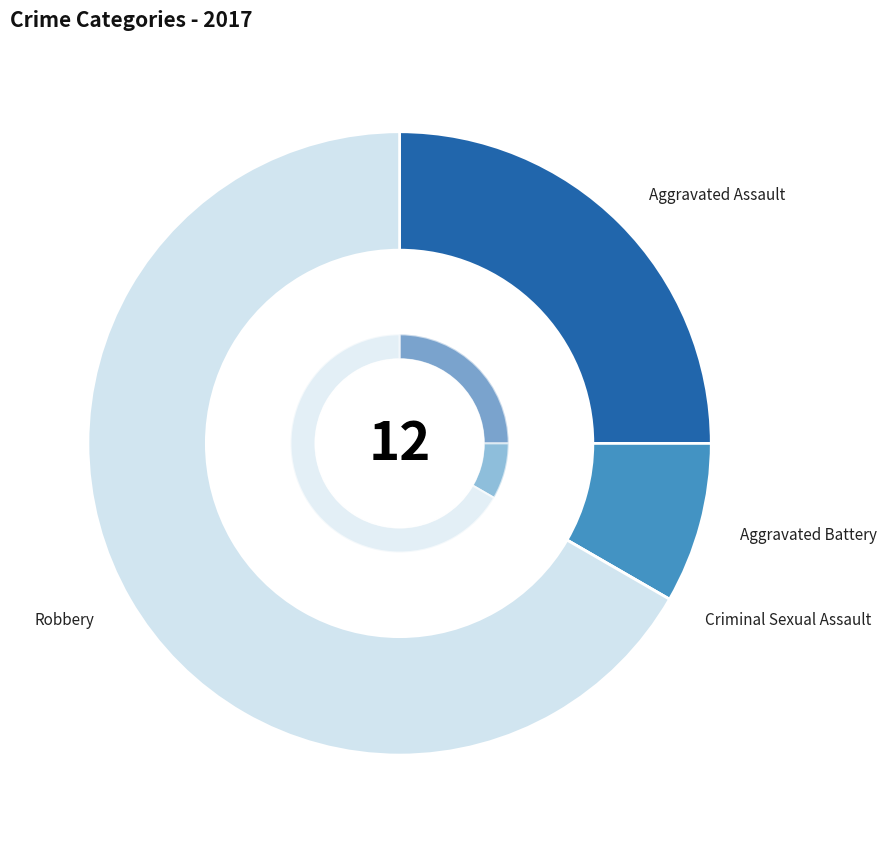

The Aggravated Assault slice represents 25% of the pie. True or false?

True